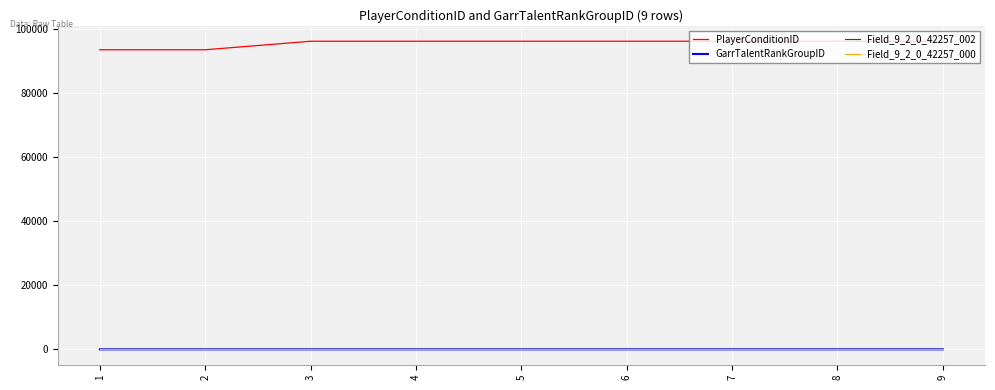

What is the highest value of the PlayerConditionID series?

96154